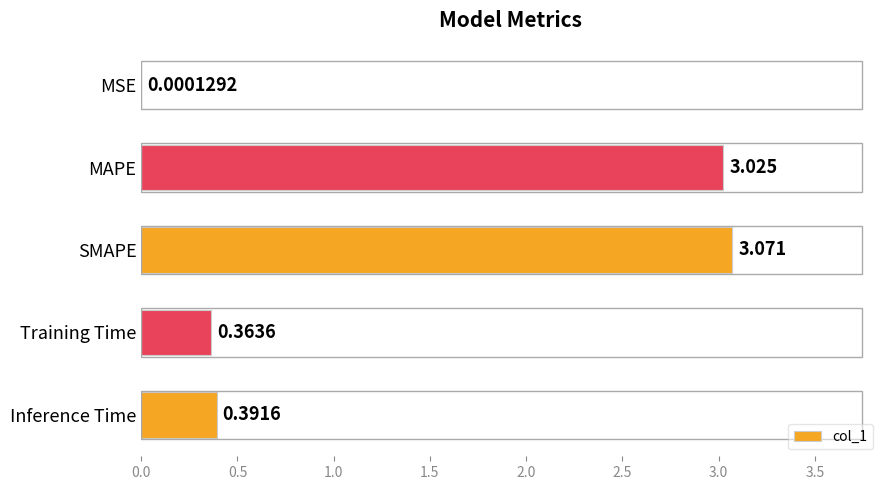

Which label corresponds to the largest value in the chart?

SMAPE